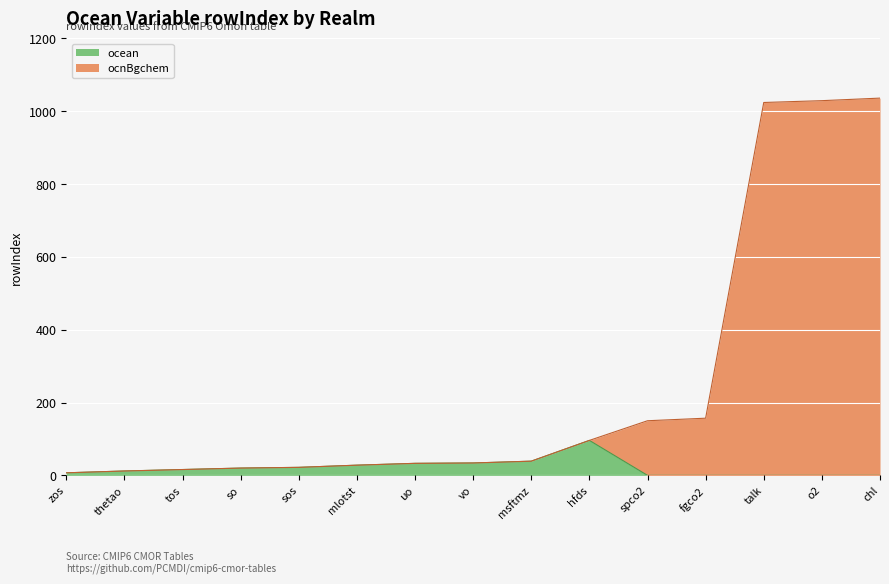

Is it true that ocean equals 0 at talk?

True